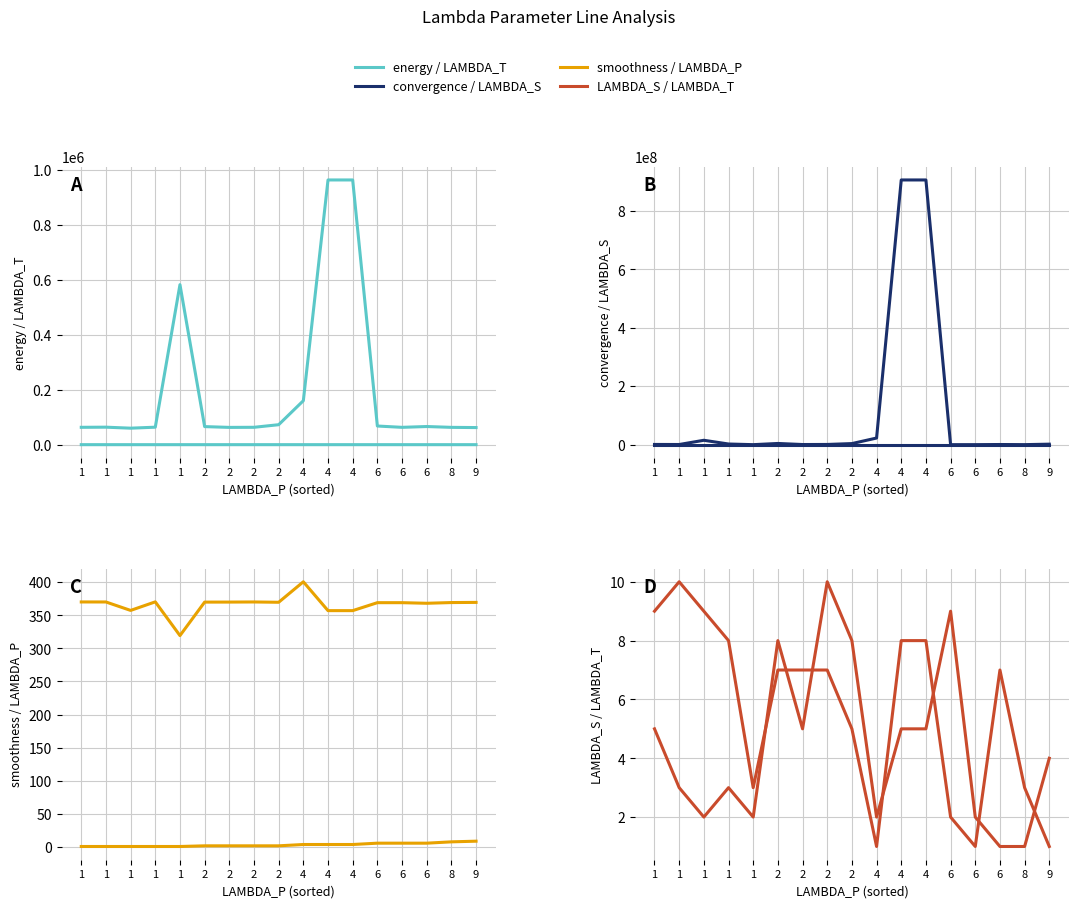

At how many categories does at least one series exceed 518635845?

2